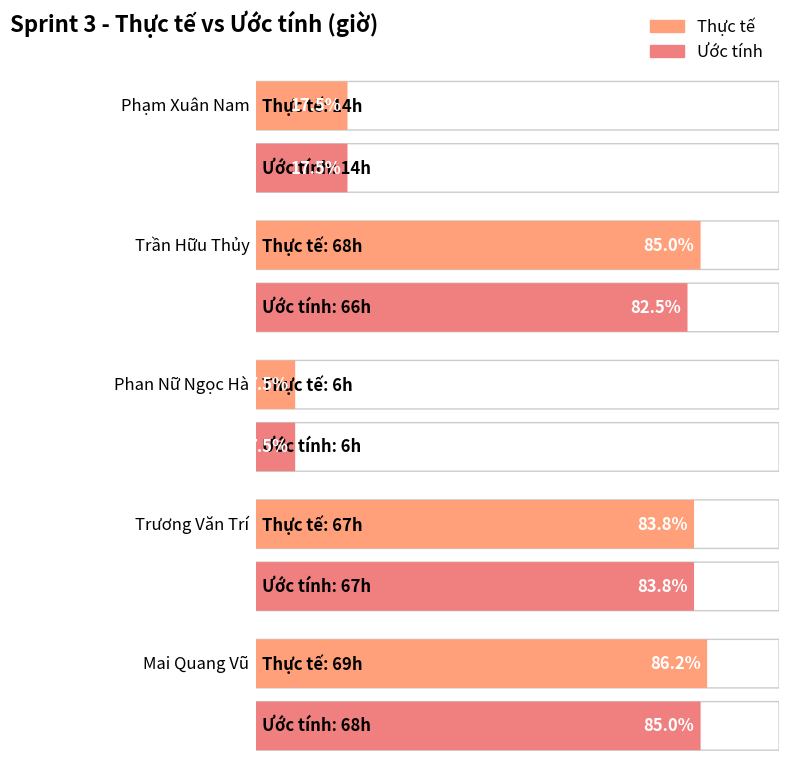

At which label does Ước tính first exceed 66?

Trương Văn Trí